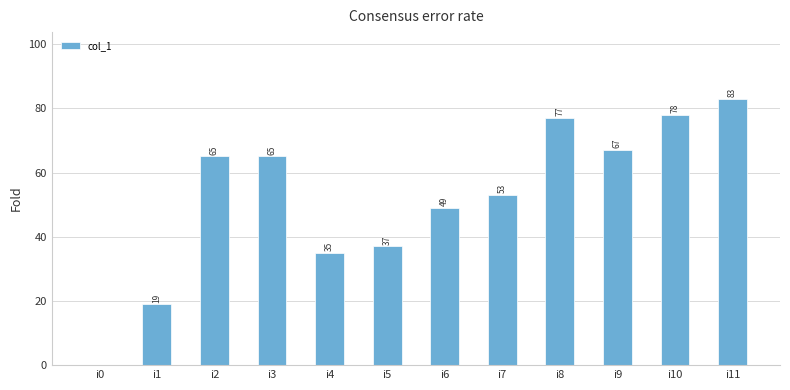

Read the value at i9.

67